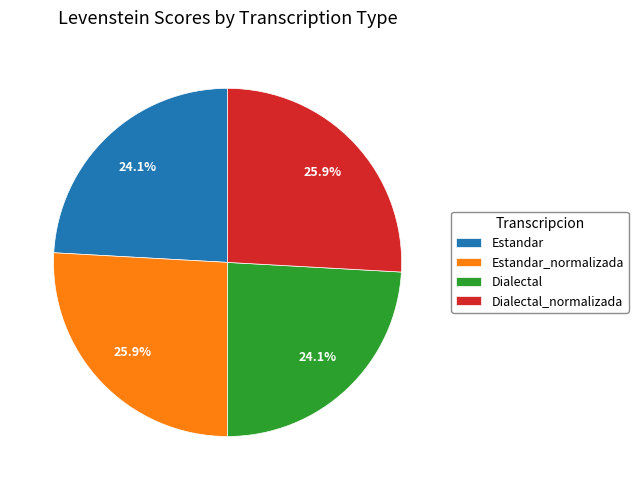

What portion of the pie excludes Dialectal?

75.9%